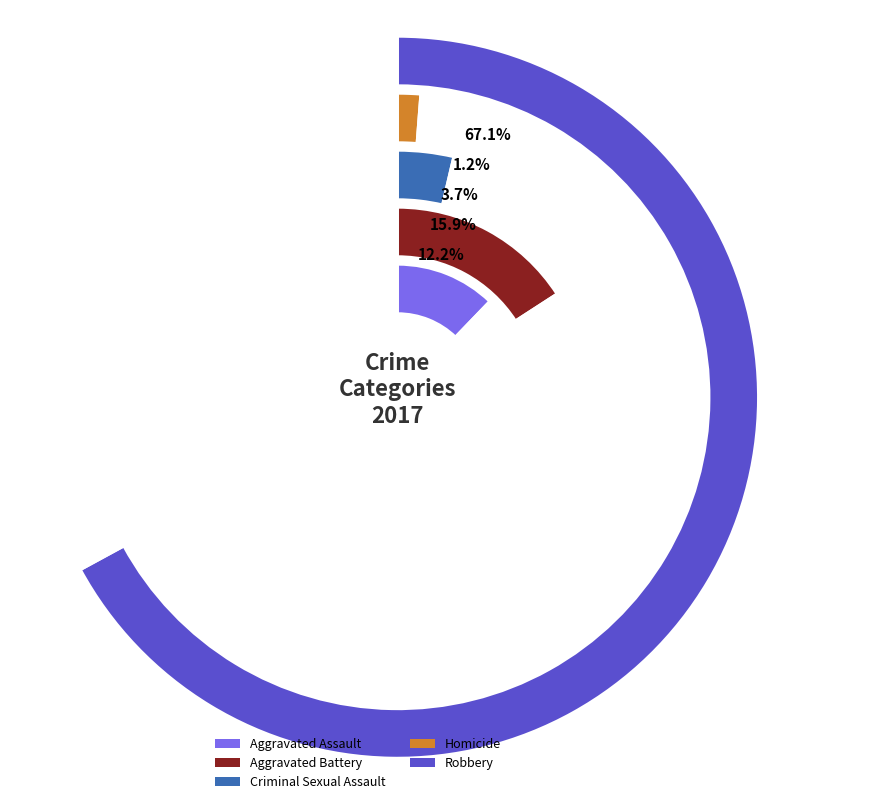

Which category has the smallest portion of the pie?

Homicide